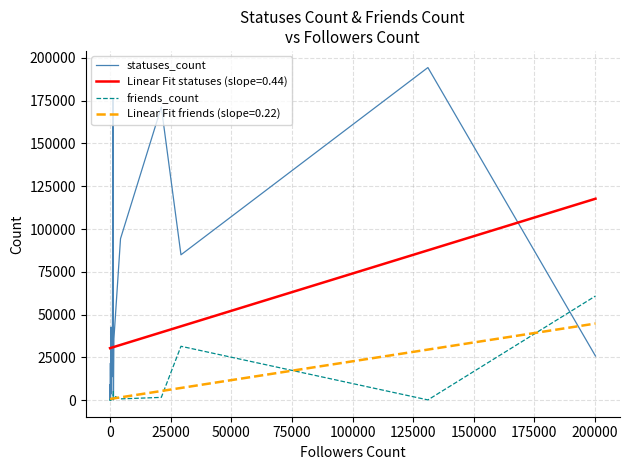

In statuses_count, how many points are lower than both neighbors (excluding endpoints)?

7